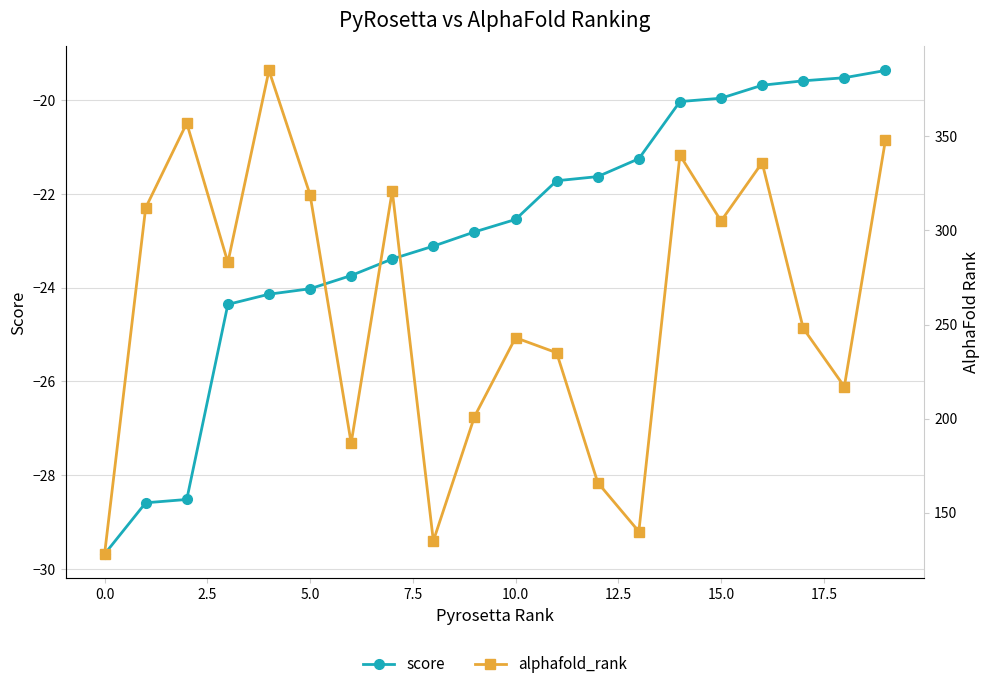

True or false: score has more than 1 points higher than both neighbors.

False